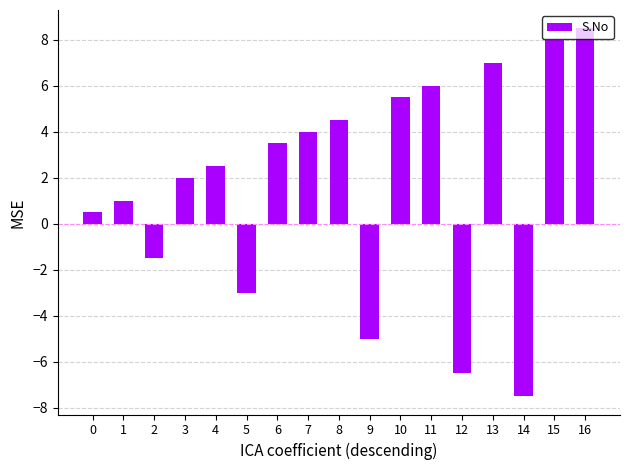

The value at 2 is -2.6. True or false?

False